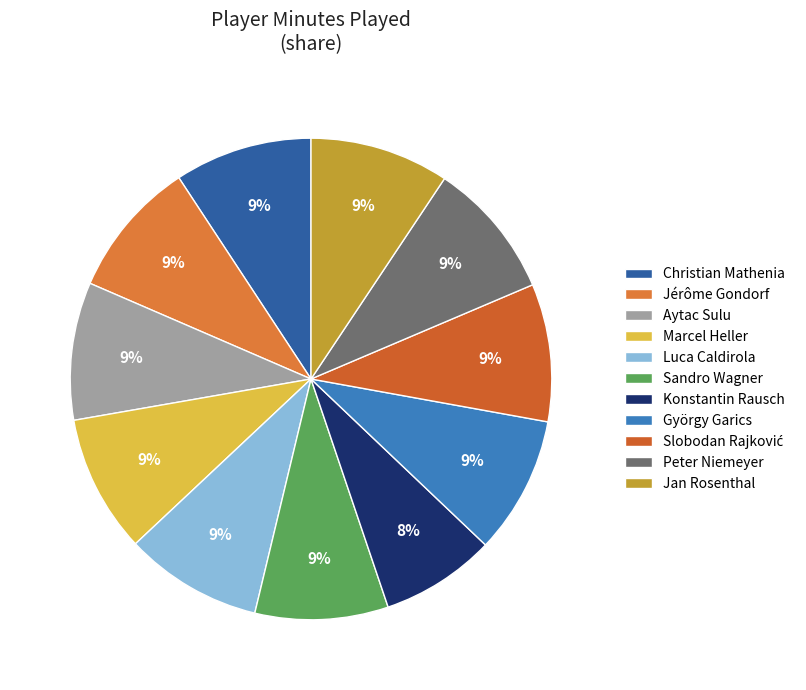

To the nearest percent, what is the difference between the largest and smallest slice percentages?

2%